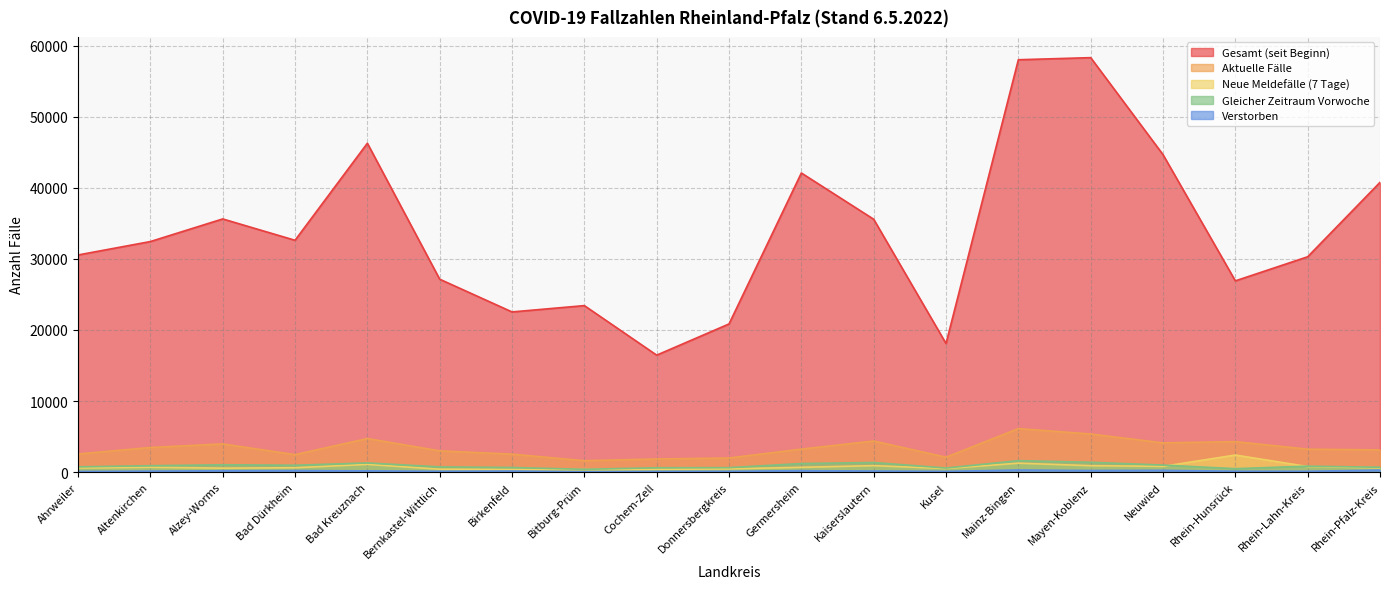

True or false: Verstorben and Aktuelle Fälle cross at least once.

False